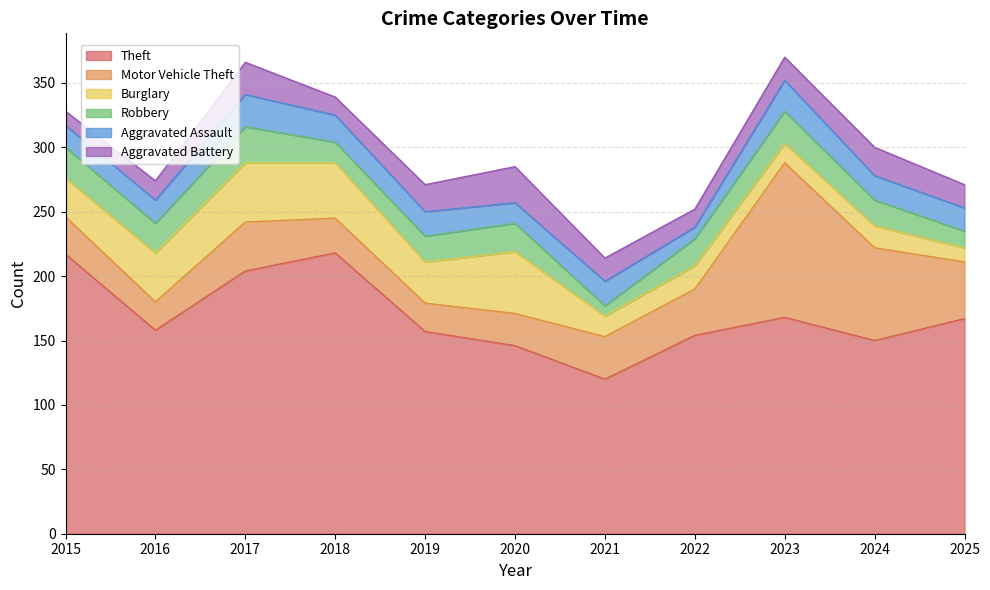

Where is Aggravated Battery nearest to the value 19?

2021